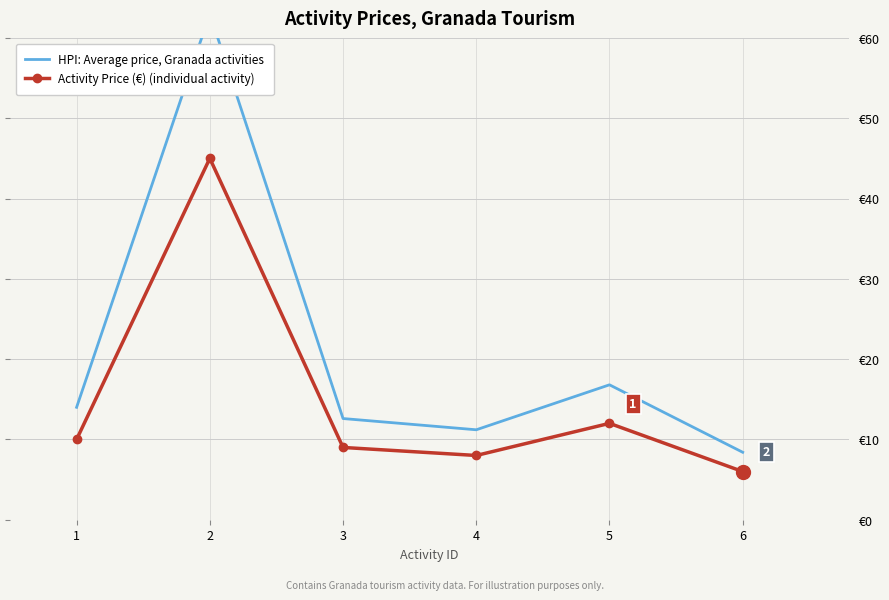

What is the average value of the HPI: Average price, Granada activities series?

21.0